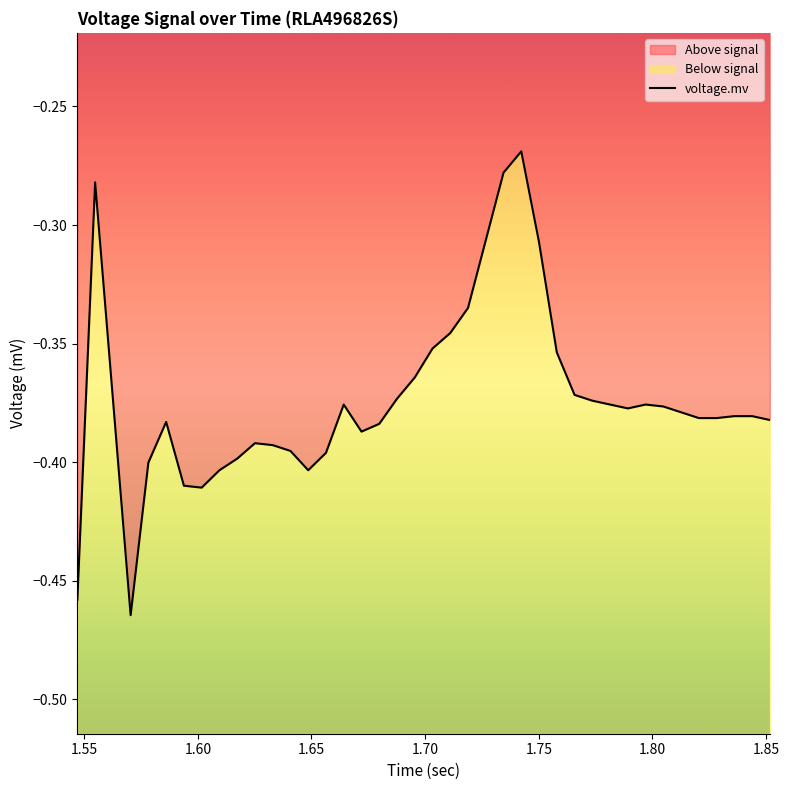

Reading left to right, transcribe all the data shown in this chart.

-0.5	-0.3	-0.4	-0.5	-0.4	-0.4	-0.4	-0.4	-0.4	-0.4	-0.4	-0.4	-0.4	-0.4	-0.4	-0.4	-0.4	-0.4	-0.4	-0.4	-0.4	-0.3	-0.3	-0.3	-0.3	-0.3	-0.3	-0.4	-0.4	-0.4	-0.4	-0.4	-0.4	-0.4	-0.4	-0.4	-0.4	-0.4	-0.4	-0.4